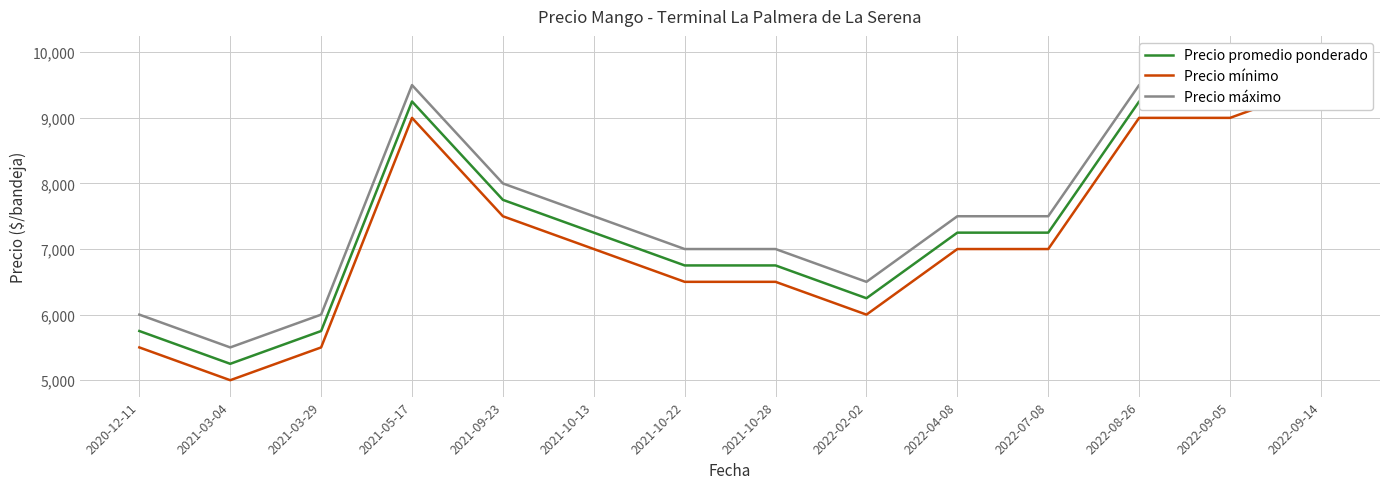

What is the greatest value displayed?

10000